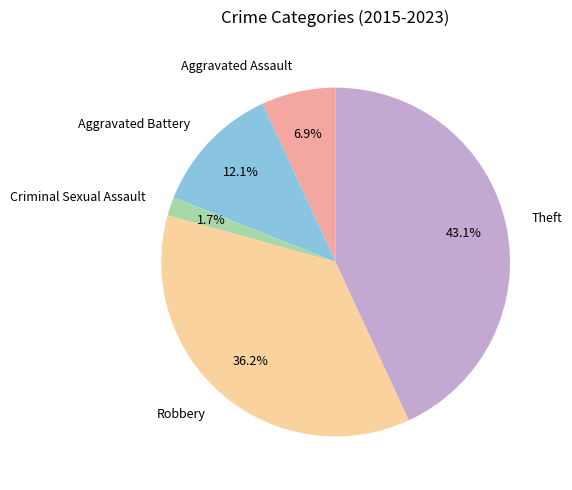

How many slices are in this pie chart?

5